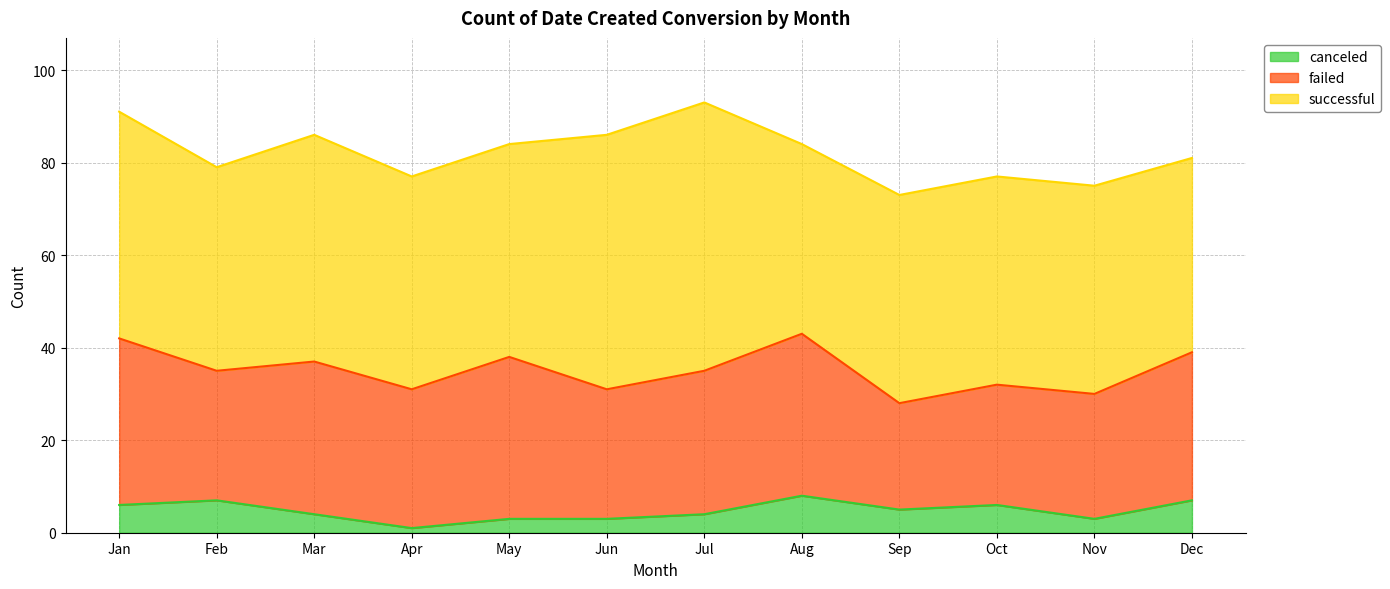

In successful, how many points are lower than both neighbors (excluding endpoints)?

2